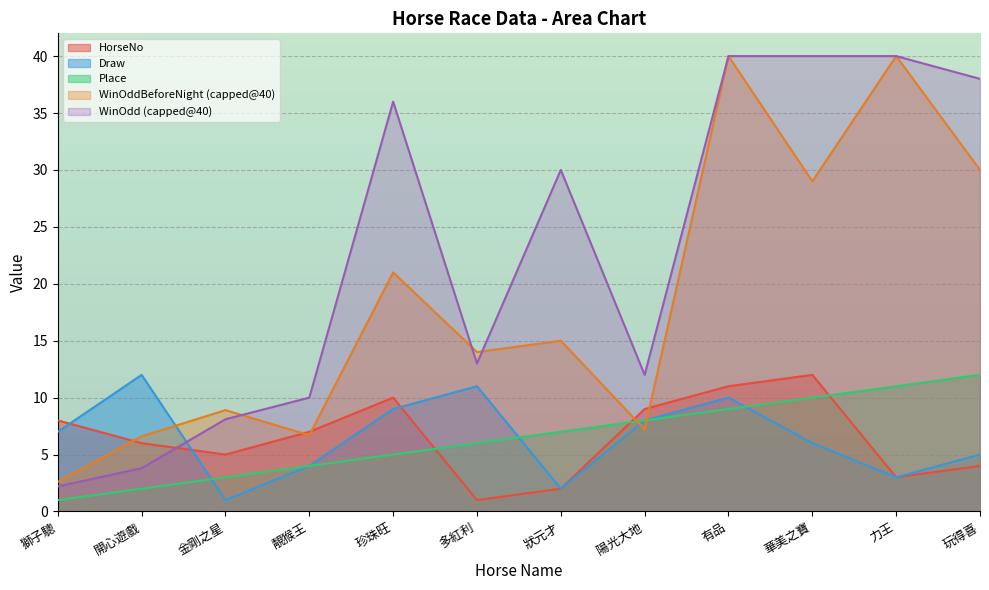

What position from the left is 陽光大地?

8